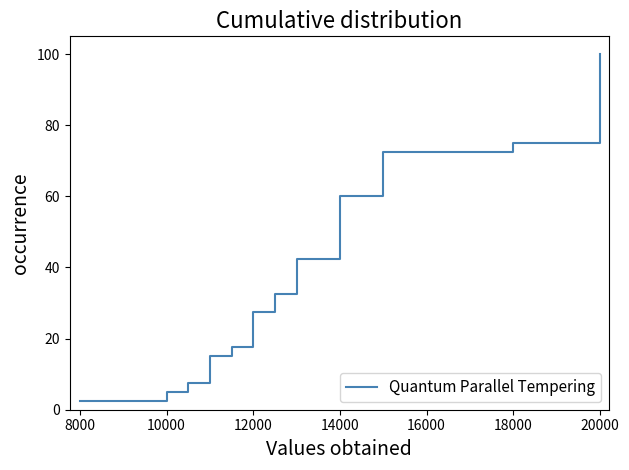

What is the maximum value shown in the chart?

100.0